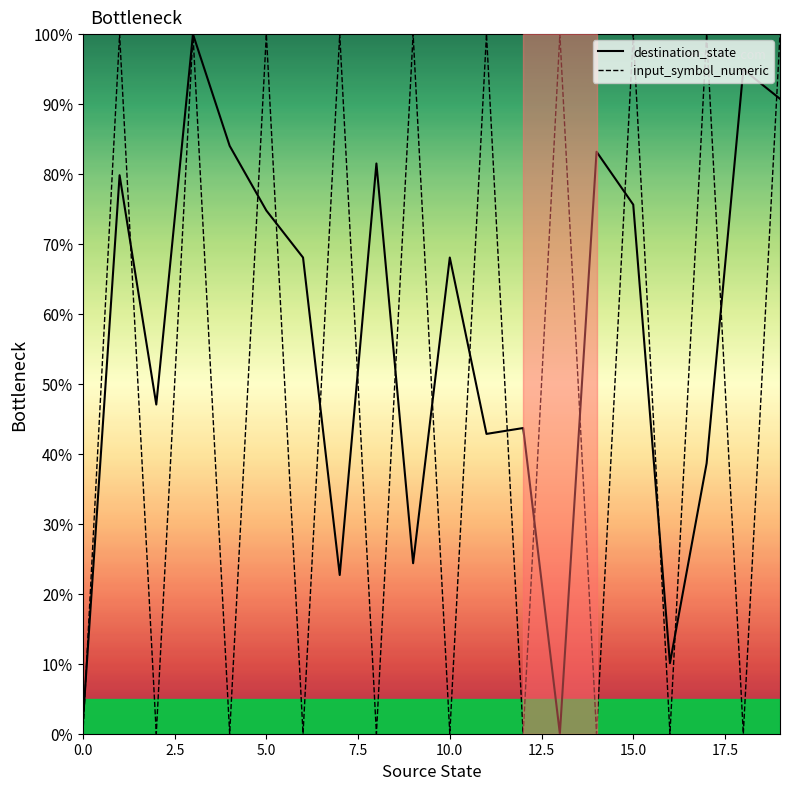

Does the chart have visible grid lines?

No